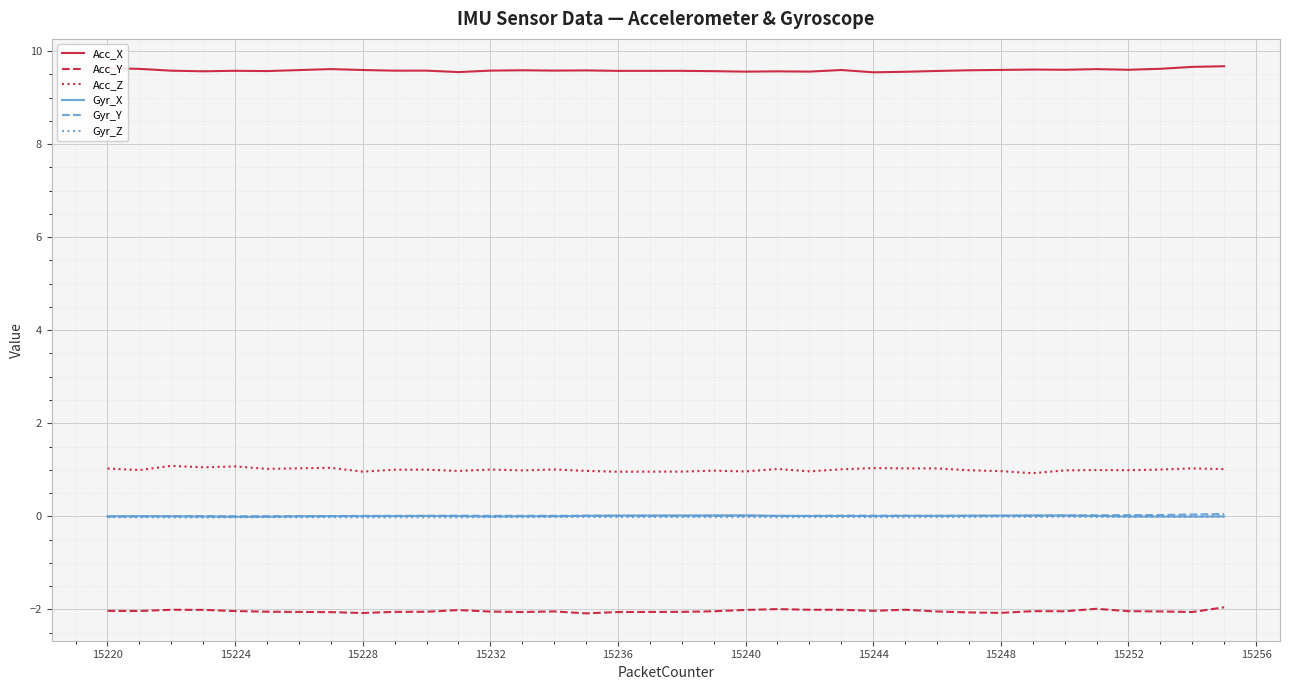

What is the minimum value for Acc_X?

9.5